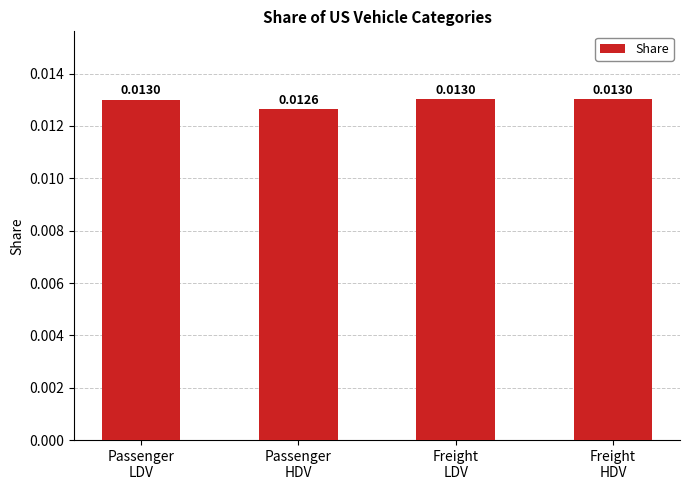

What position from the left is Freight
LDV?

3